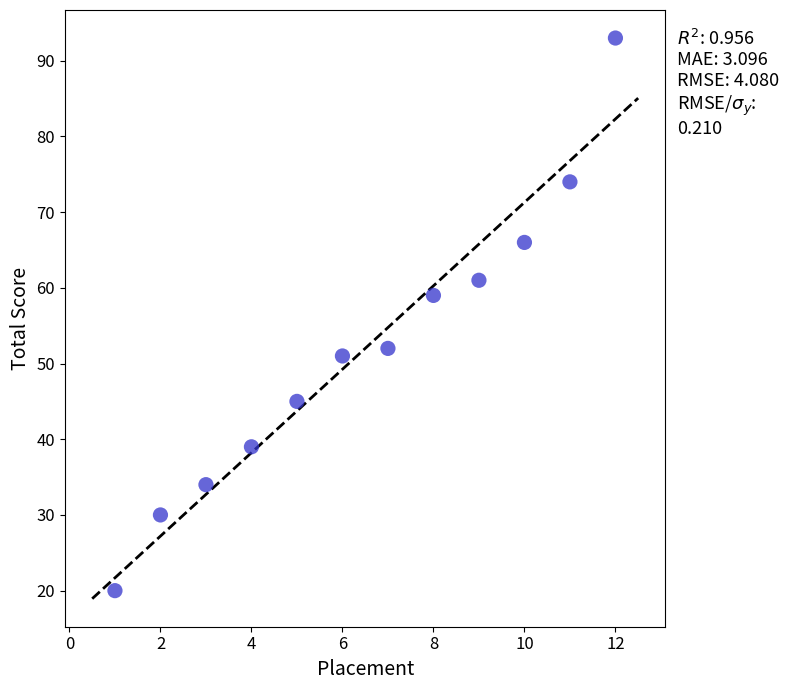

What is the range of Y values (max minus min)?

73